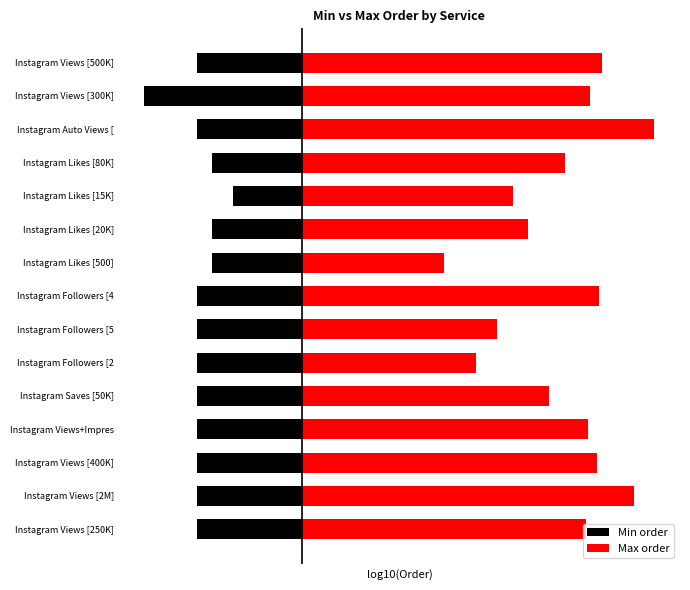

Is the value of Min order at Instagram Followers [5 greater than the value of Max order at Instagram Views [500K]?

No